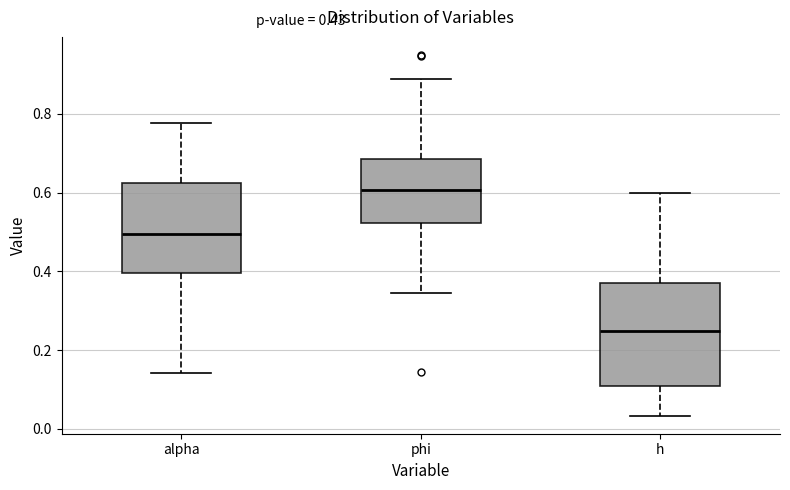

Which box's median line is the highest?

phi